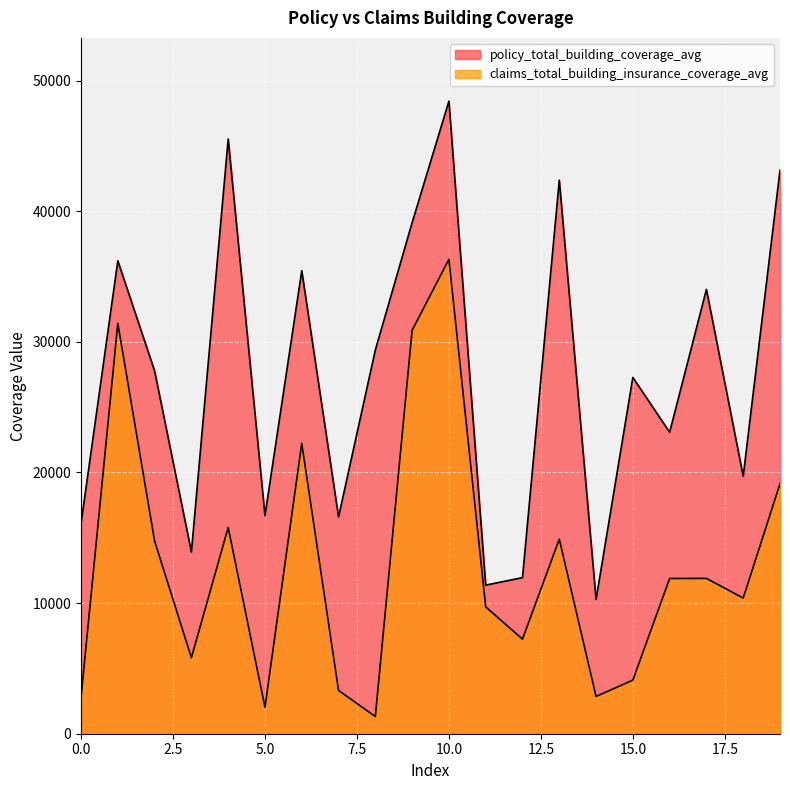

Which series has the largest total across all categories?

policy_total_building_coverage_avg